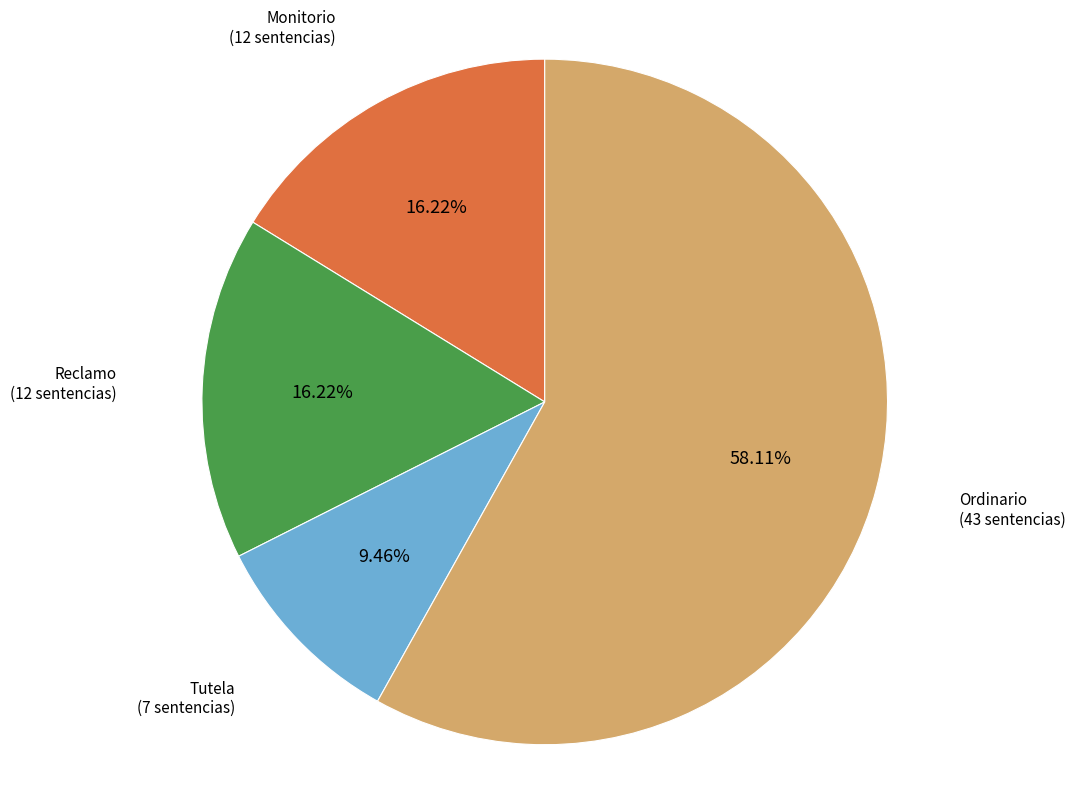

Which slice represents more than half of the pie?

Ordinario